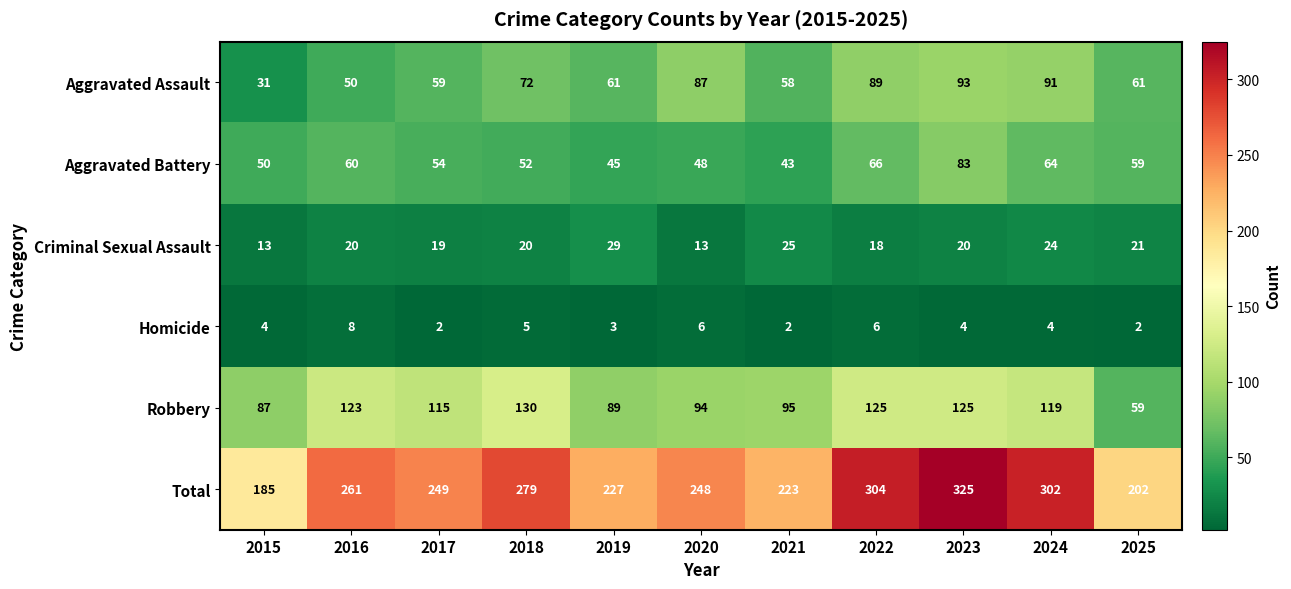

What is the greatest value displayed?

325